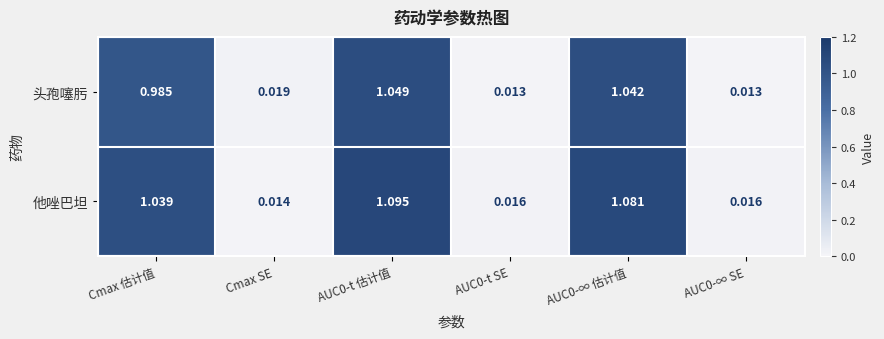

Rank the series at AUC0-t 估计值 from lowest to highest value.

头孢噻肟, 他唑巴坦